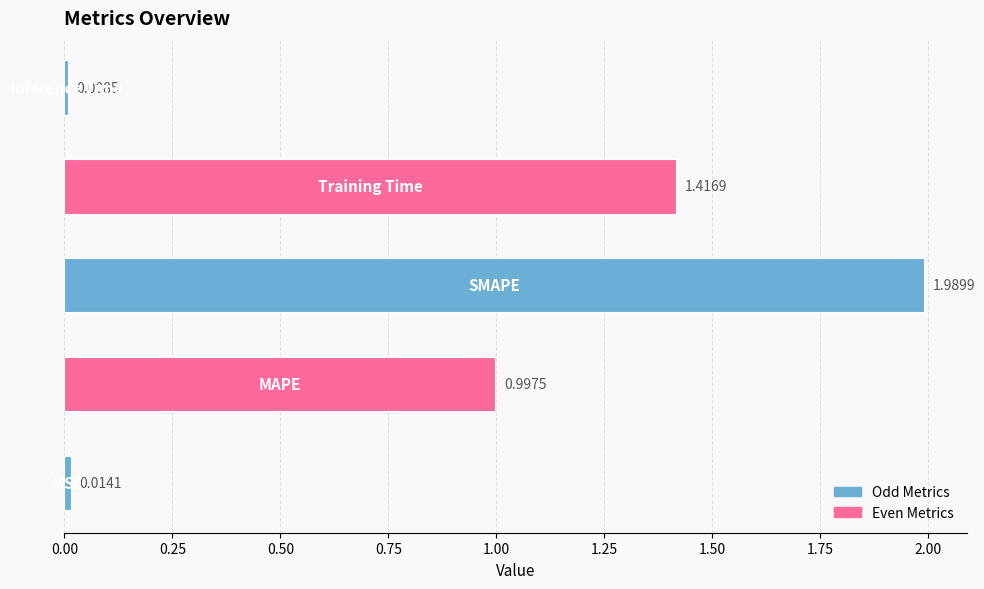

How many bars are there in total?

5